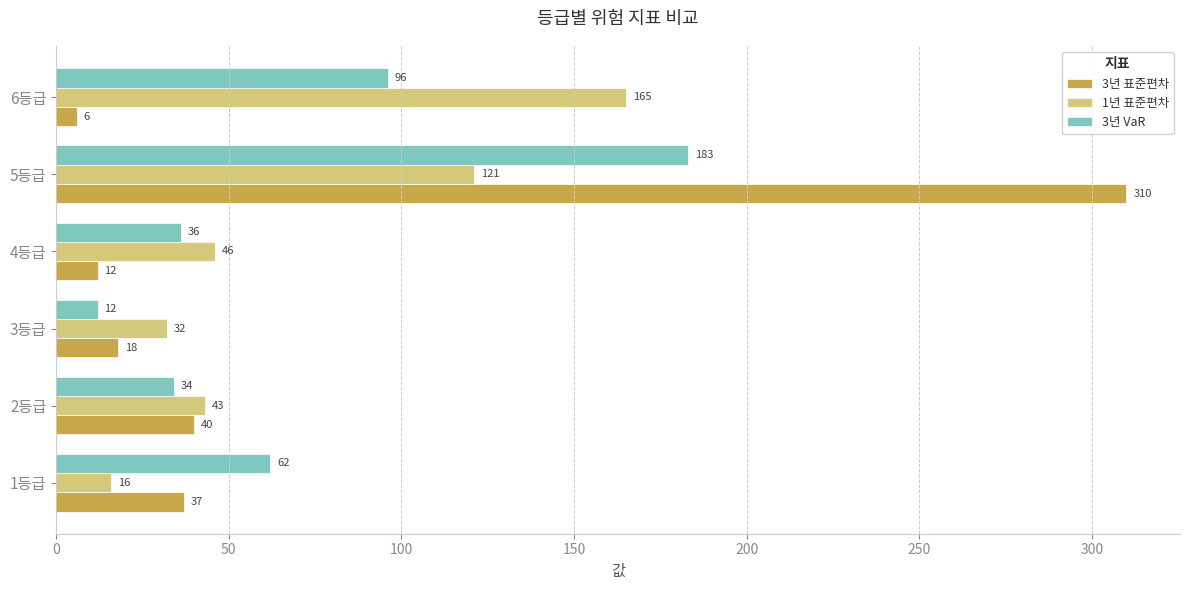

At which category is the sum across all series the highest?

5등급